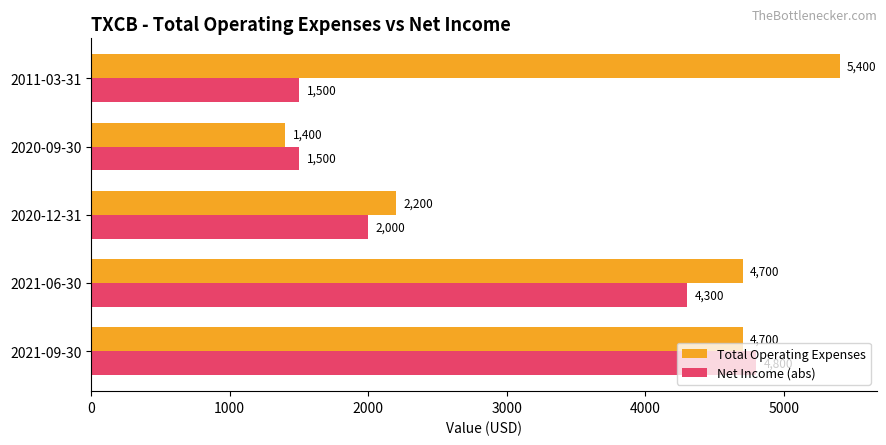

The Net Income (abs) series shows 4800 at 2021-09-30. True or false?

True